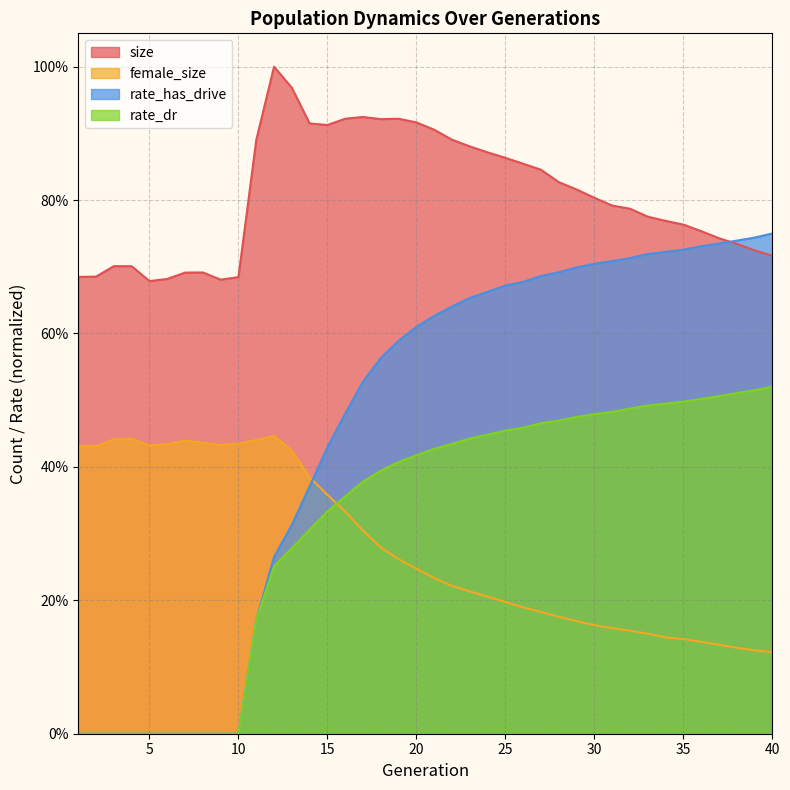

How many times do female_size and rate_has_drive cross each other?

1